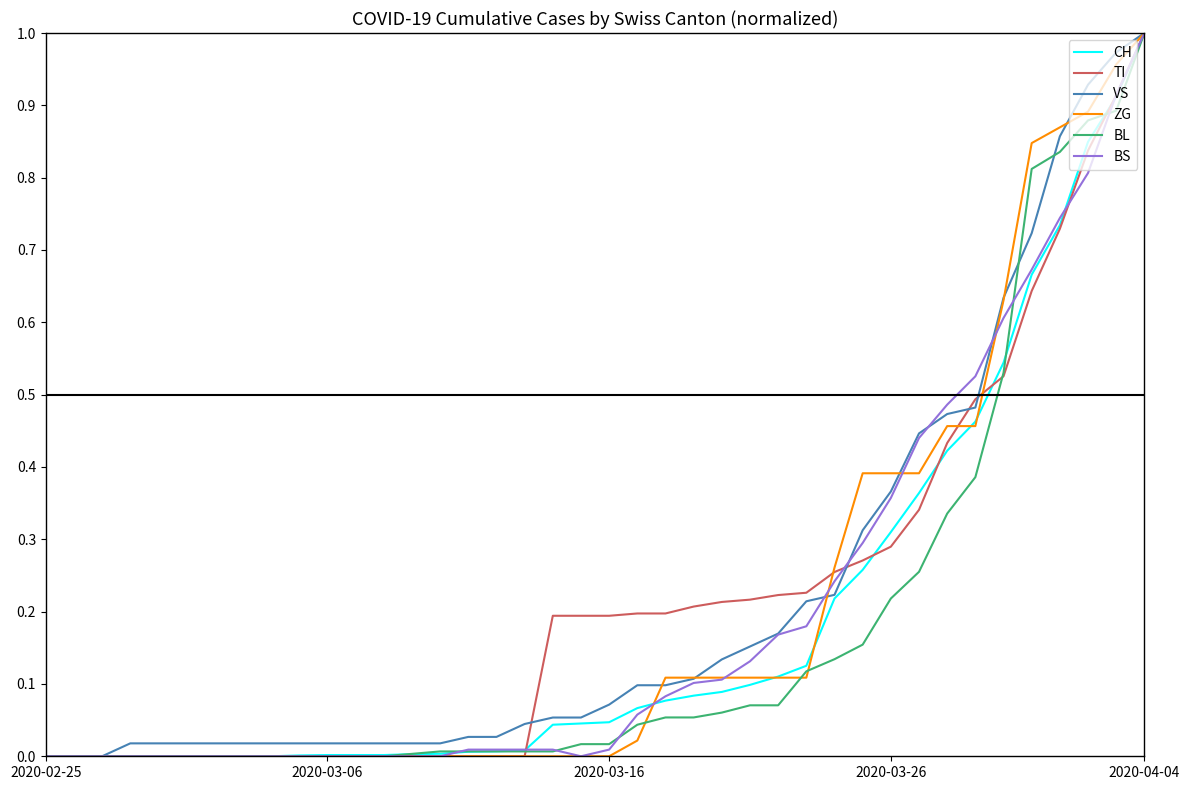

How many times do TI and BS cross each other?

4